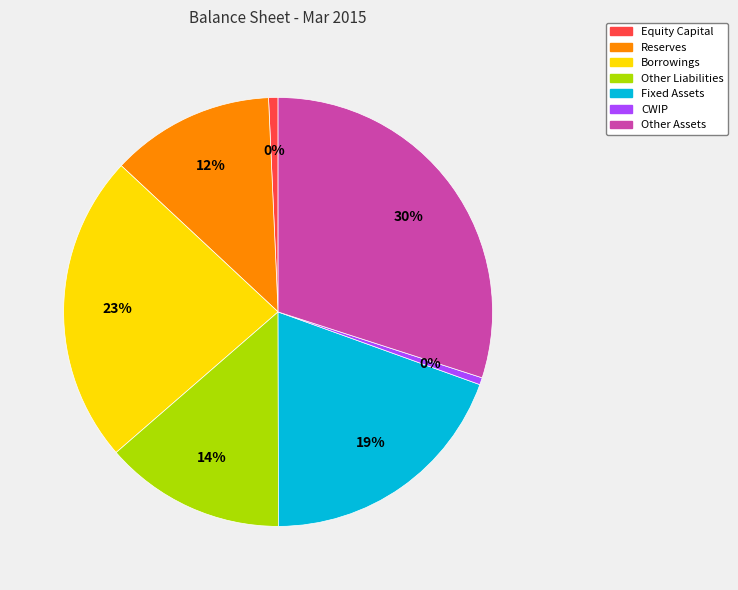

The Other Liabilities slice represents 1% of the pie. True or false?

False